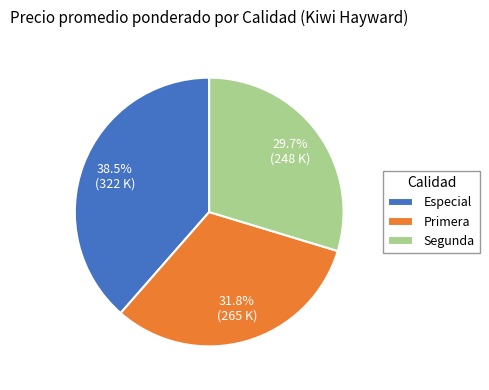

Between Primera and Especial, which is larger?

Especial